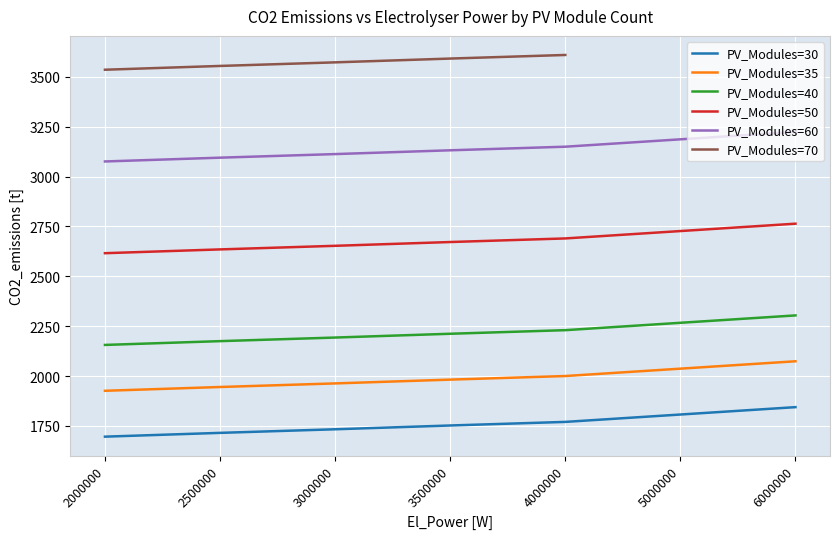

Is the value of PV_Modules=60 at 6000000 greater than the value of PV_Modules=30 at 2000000?

Yes